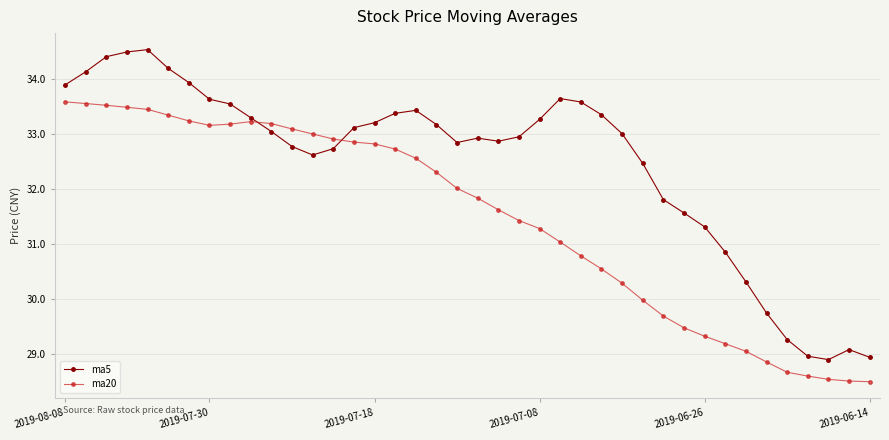

Which series has the largest total across all categories?

ma5